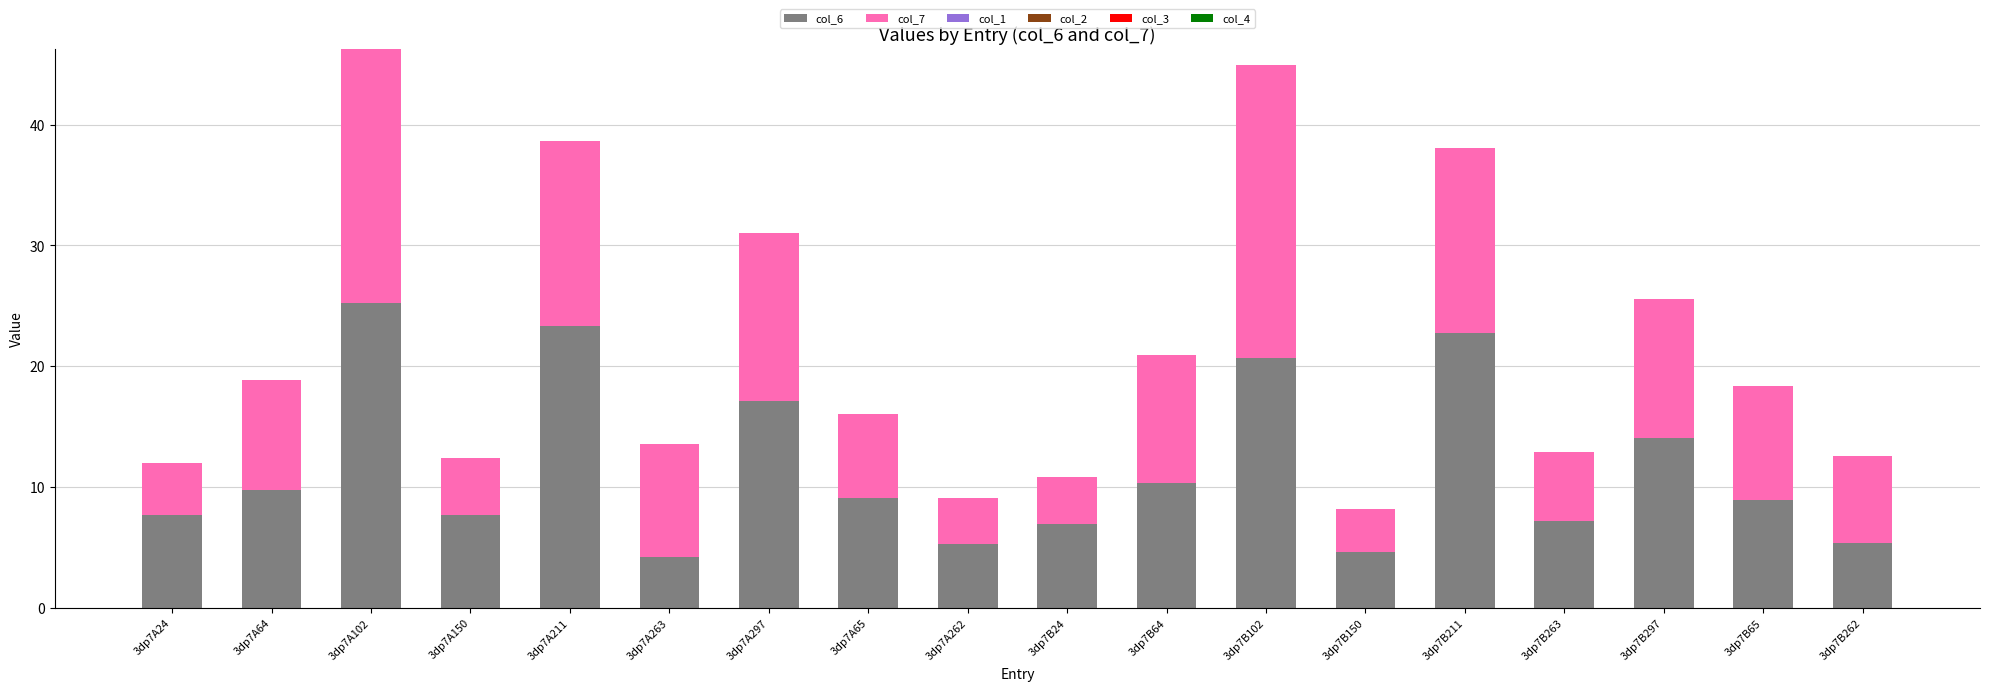

What is the total value across all series at 3dp7B24?

10.8